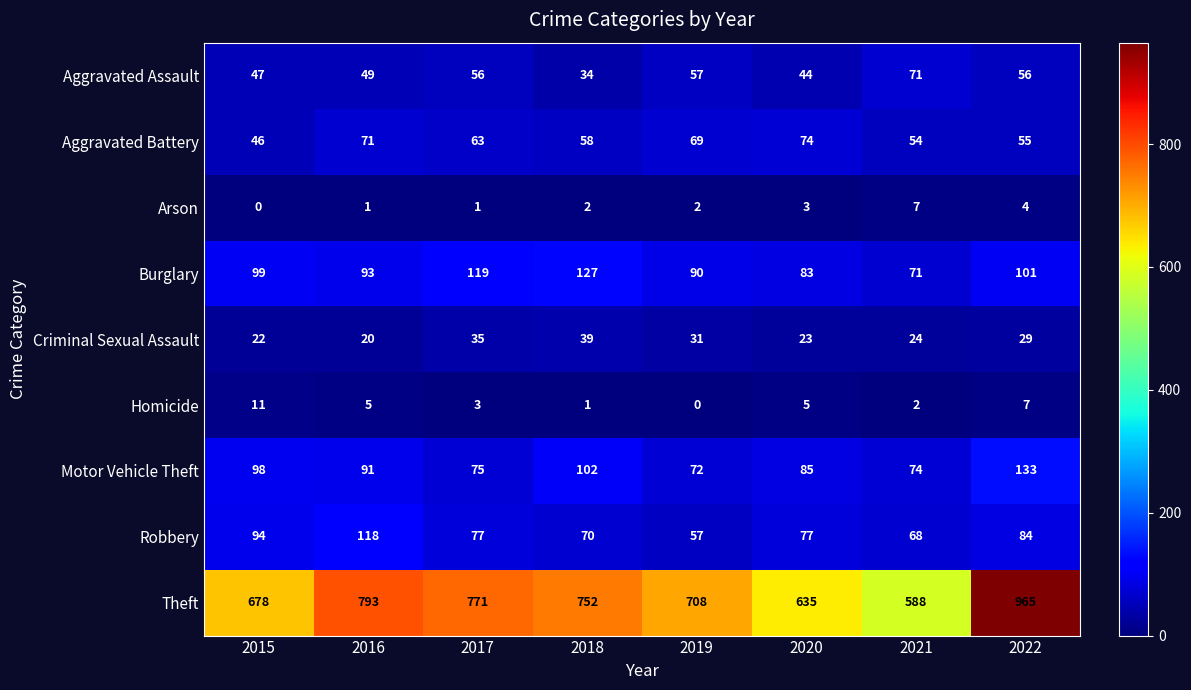

What is the greatest value displayed?

965